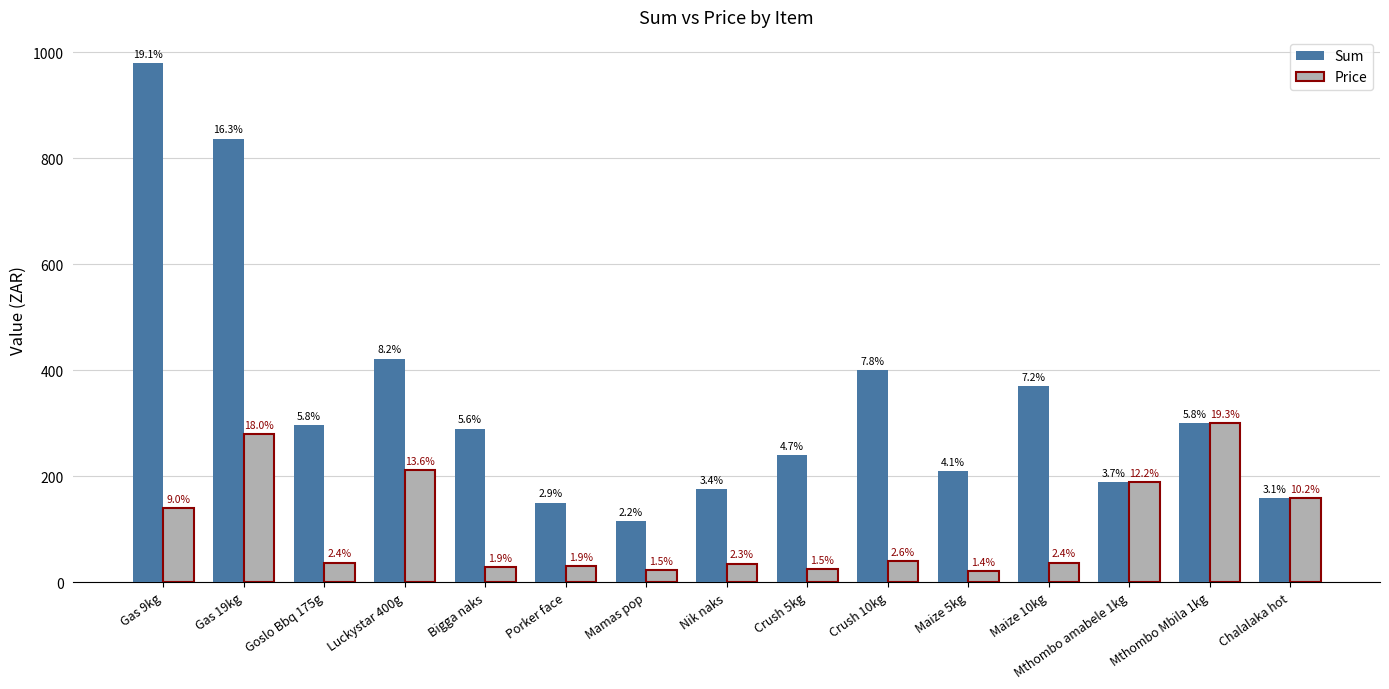

What are all the series names shown in the legend?

Sum, Price